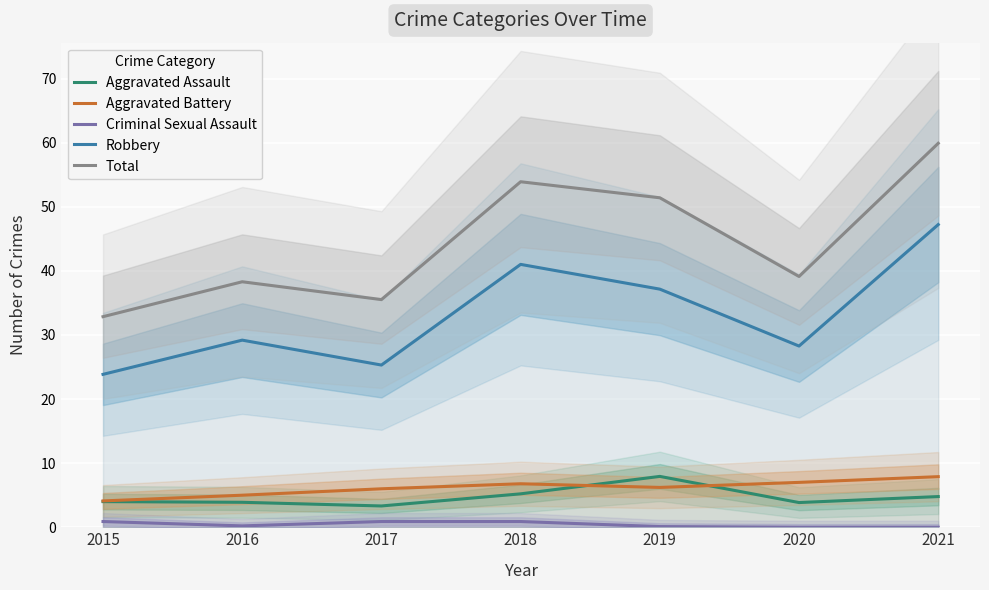

Reading left to right, transcribe all the data shown in this chart.

Aggravated Assault: 2015=4.0	2016=3.9	2017=3.3	2018=5.2	2019=7.9	2020=3.9	2021=4.8
Aggravated Battery: 2015=4.1	2016=5.0	2017=6.0	2018=6.8	2019=6.2	2020=7.0	2021=7.9
Criminal Sexual Assault: 2015=0.9	2016=0.2	2017=0.9	2018=0.9	2019=0.1	2020=0.0	2021=0.0
Robbery: 2015=23.9	2016=29.2	2017=25.3	2018=41.0	2019=37.1	2020=28.3	2021=47.2
Total: 2015=32.9	2016=38.3	2017=35.5	2018=53.9	2019=51.4	2020=39.1	2021=59.9